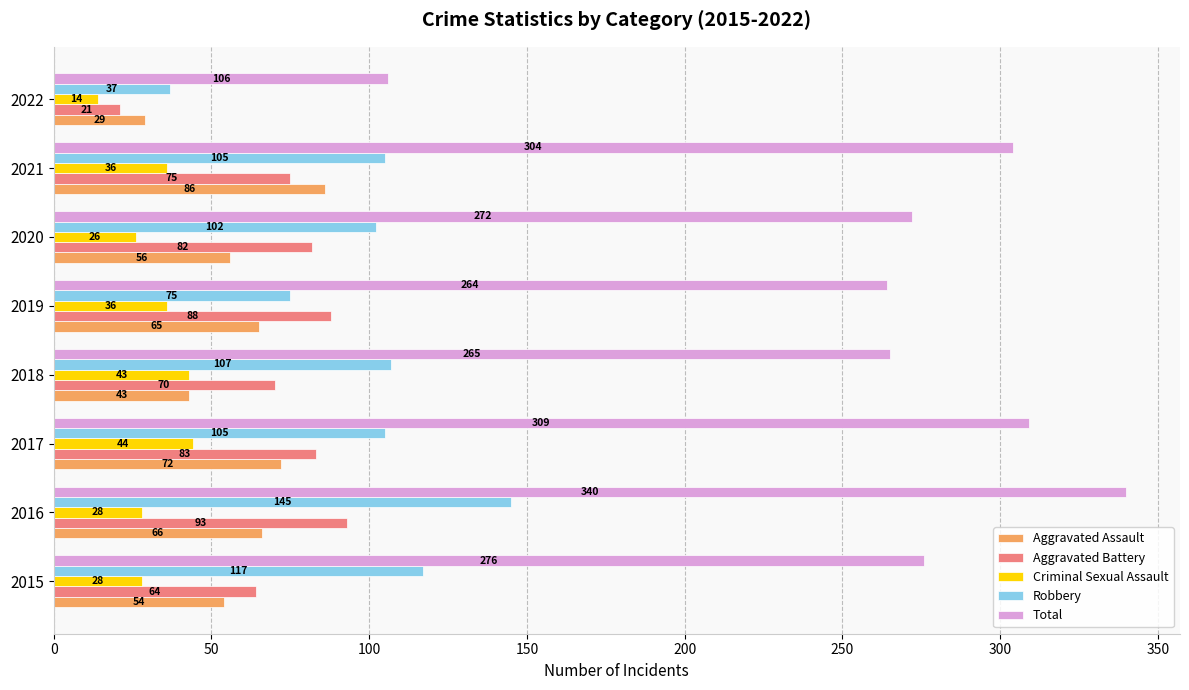

Between 2019 and 2022, which series saw the biggest shift?

Total